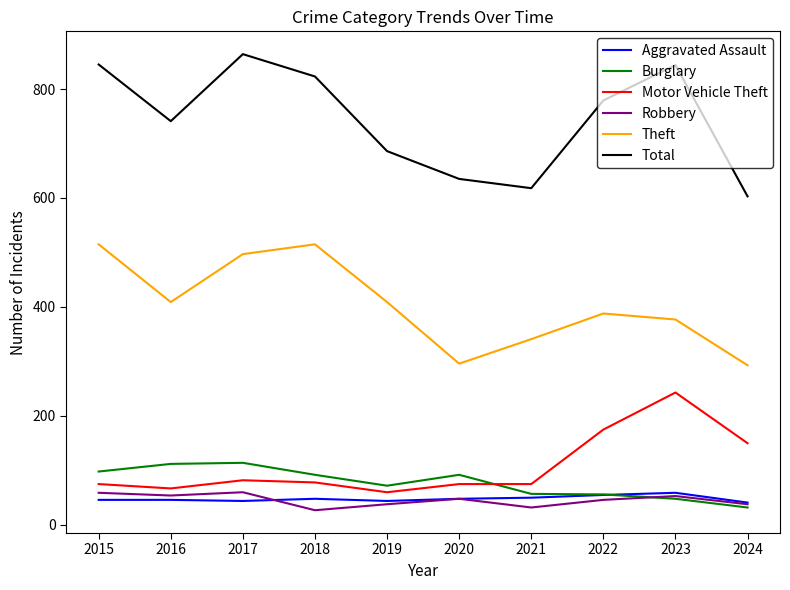

The value of Theft at 2023 is 245. True or false?

False